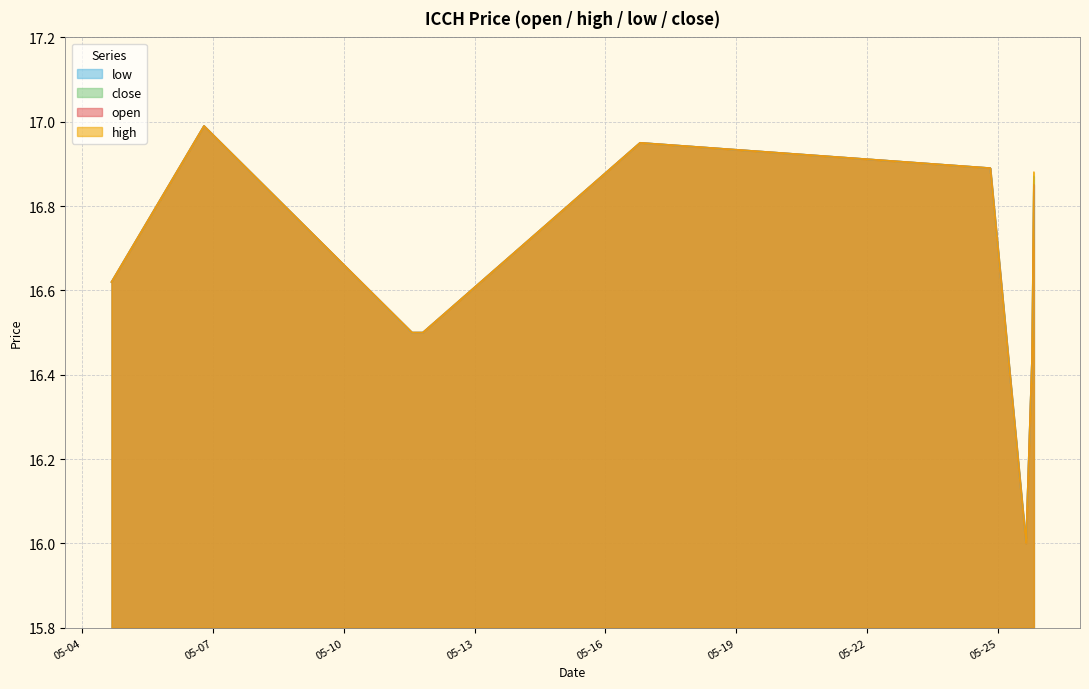

What is the difference between the second highest and second lowest values in the low series?

0.5